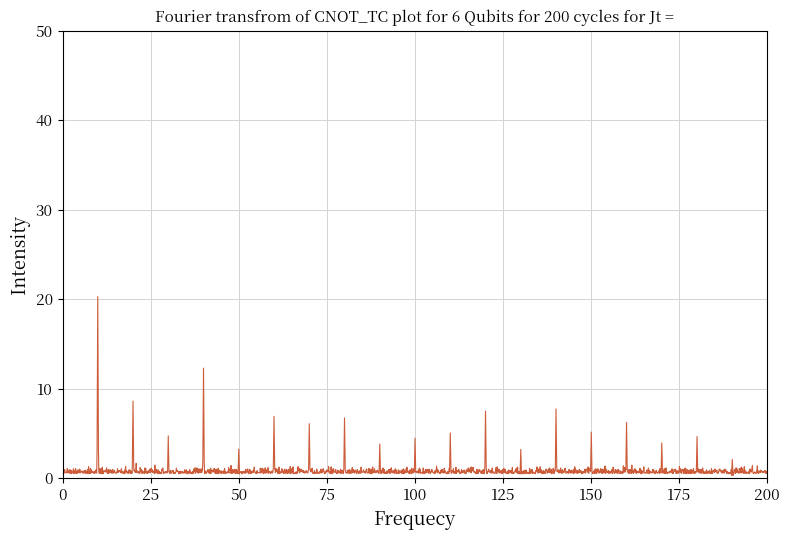

What is the maximum value shown in the chart?

20.3